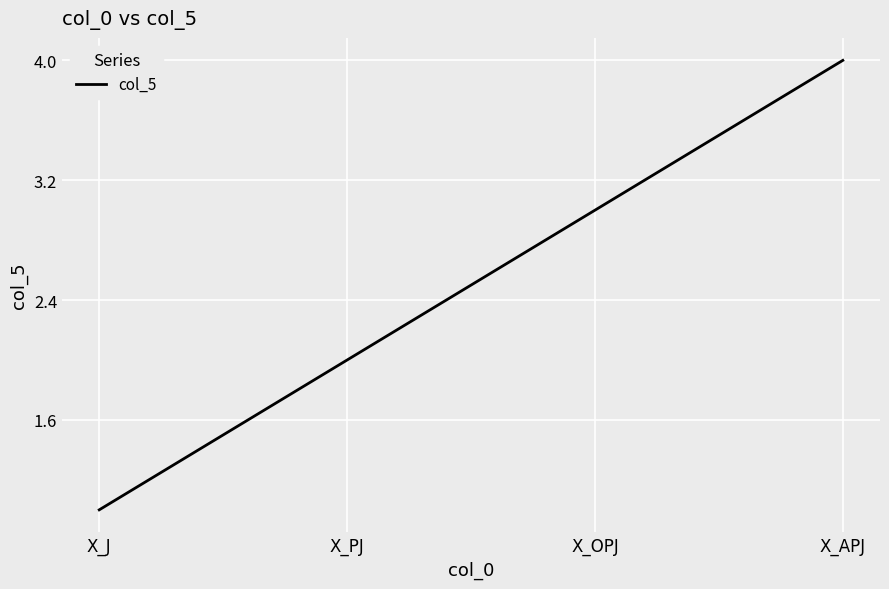

Reading right to left, what are all the values shown in this chart?

X_APJ=4	X_OPJ=3	X_PJ=2	X_J=1